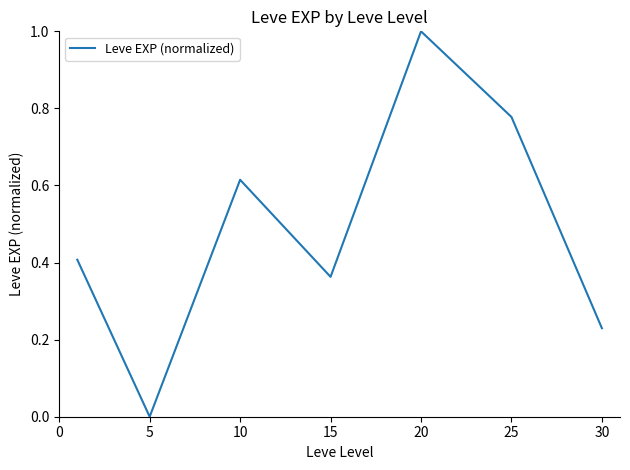

What is the difference between the maximum and minimum values?

1.0